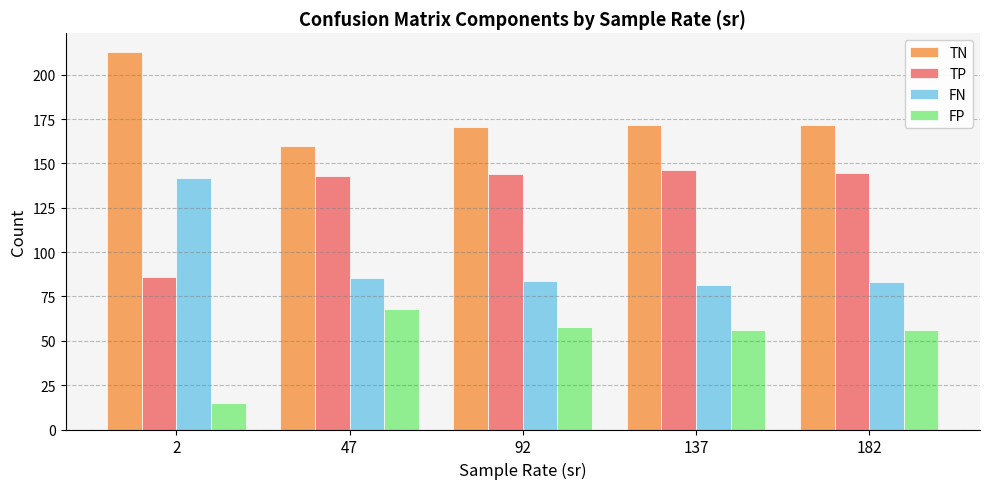

What is the spread (max minus min) of values at 182?

115.8